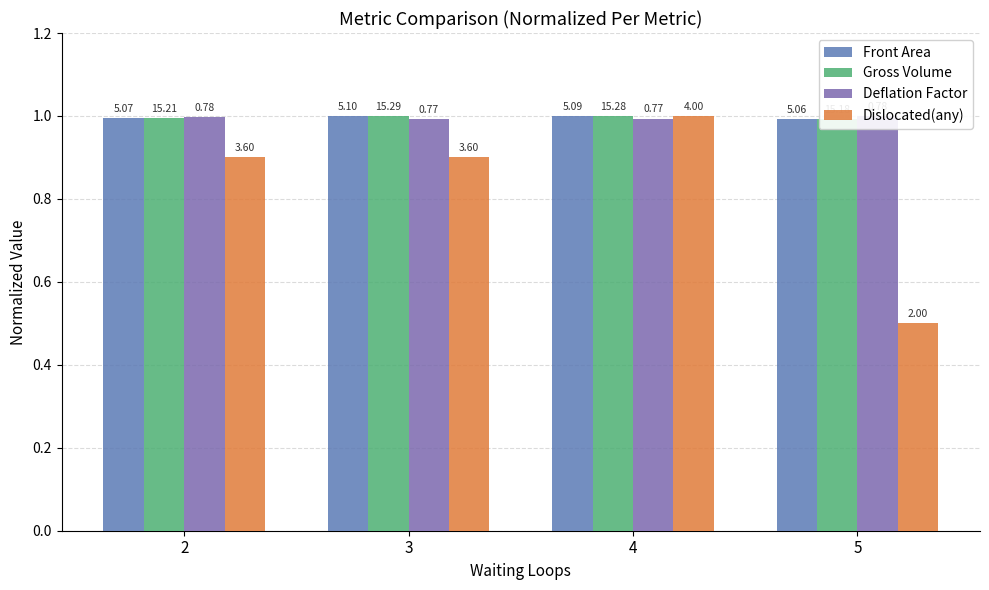

Is it true that Dislocated(any) equals 0.6 at 4?

False